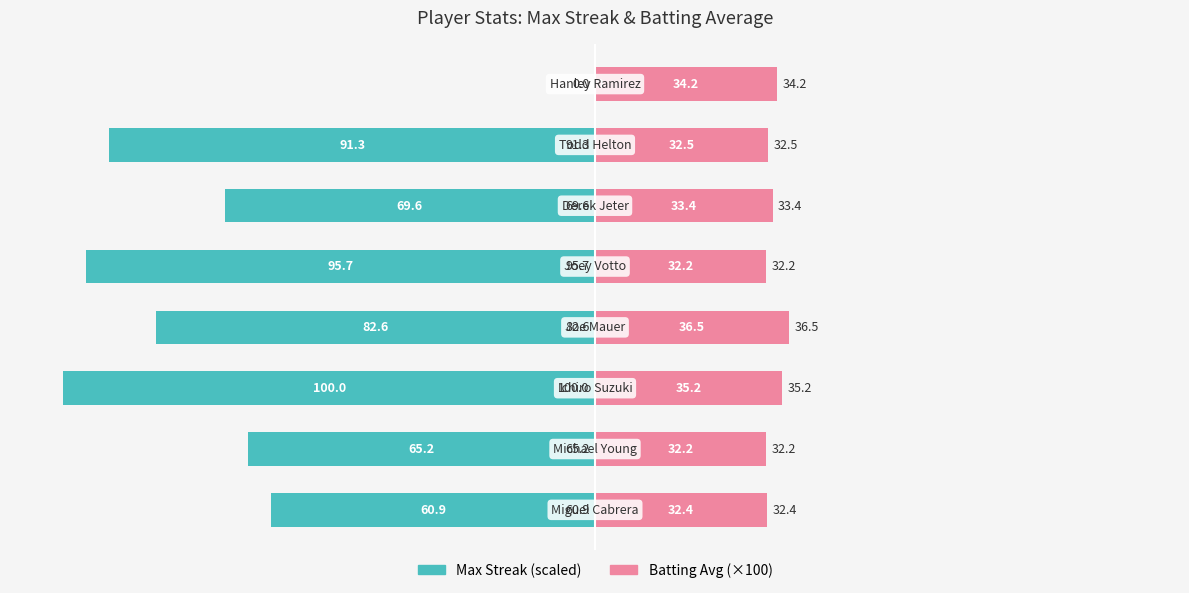

Is it true that Max Streak equals -113.0 at −50?

False